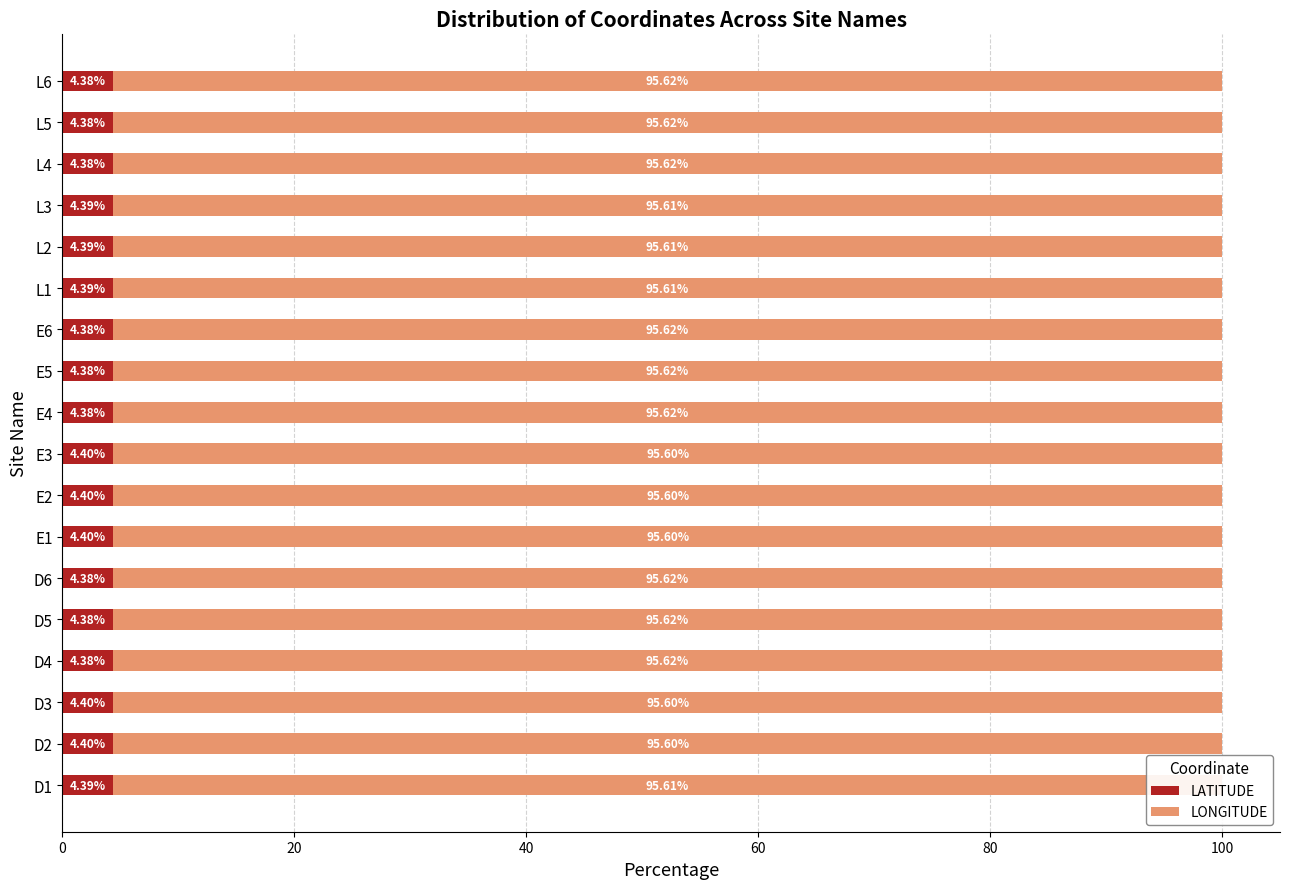

What is the total value across all series at L3?

100.0